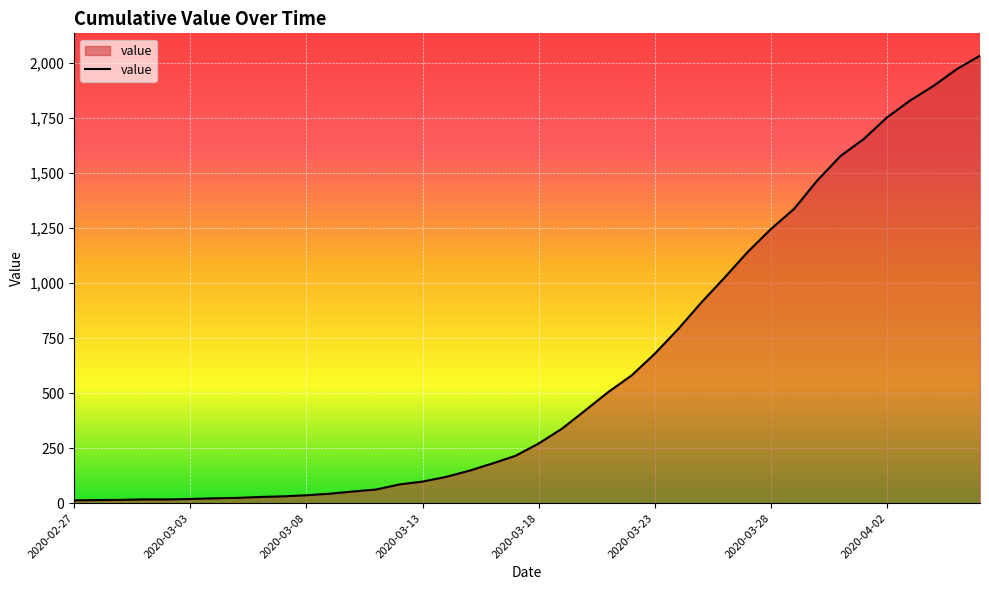

What is the maximum value shown in the chart?

2032